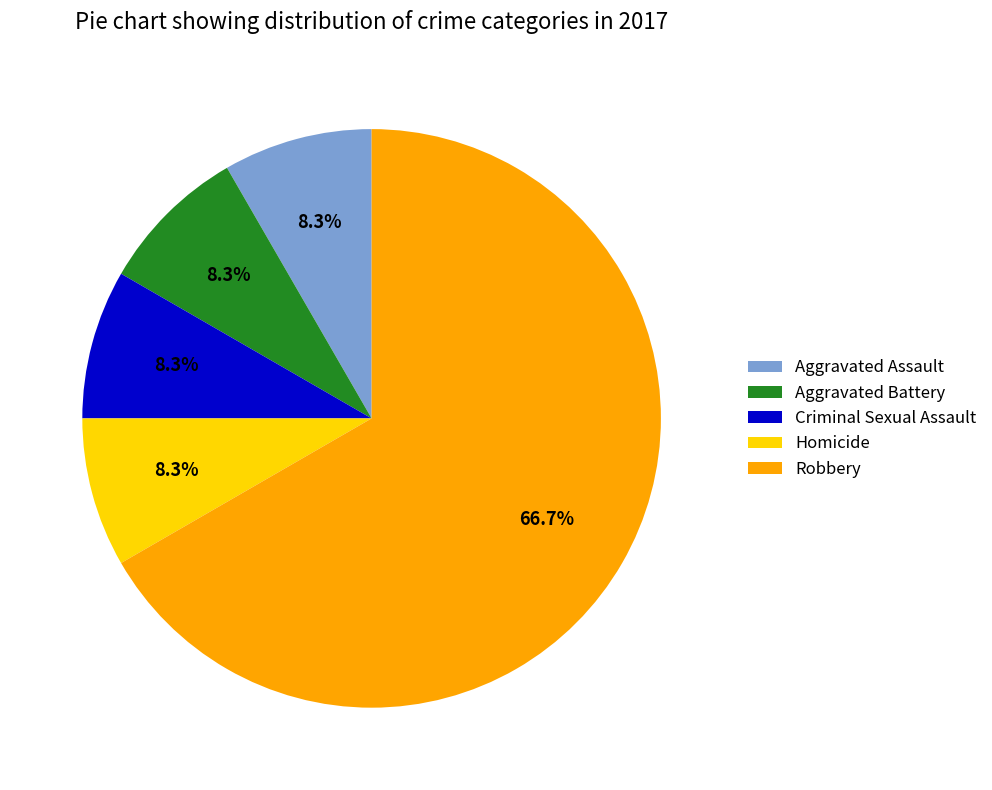

To the nearest percent, what percentage of the pie is Aggravated Assault?

8%